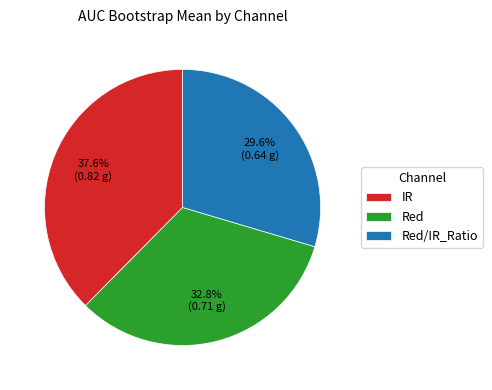

To the nearest percent, what is the average slice percentage?

33%